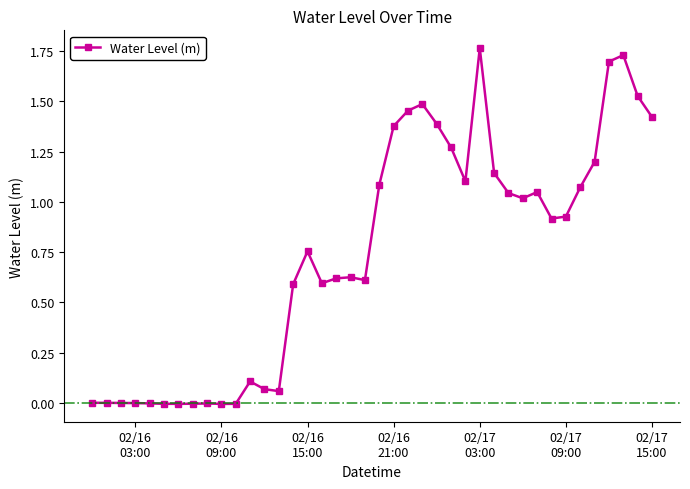

What is the sum of all values?

29.7